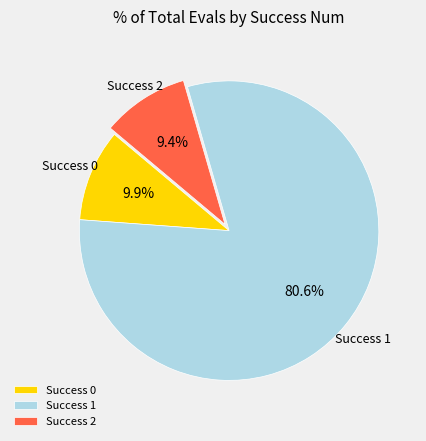

Rank the categories by value from lowest to highest.

Success 2, Success 0, Success 1